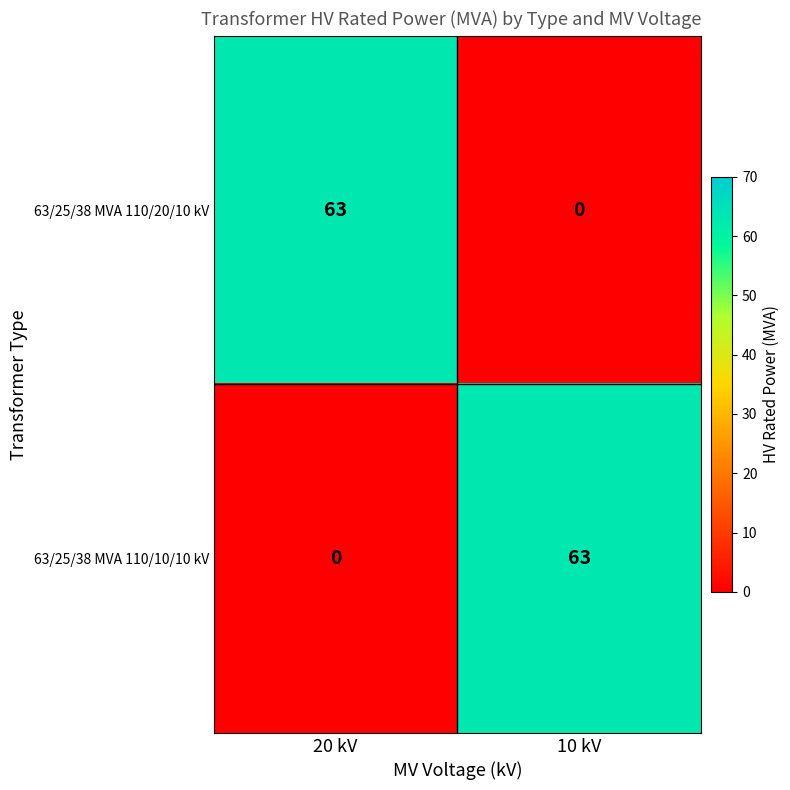

How many distinct data groups are displayed?

2